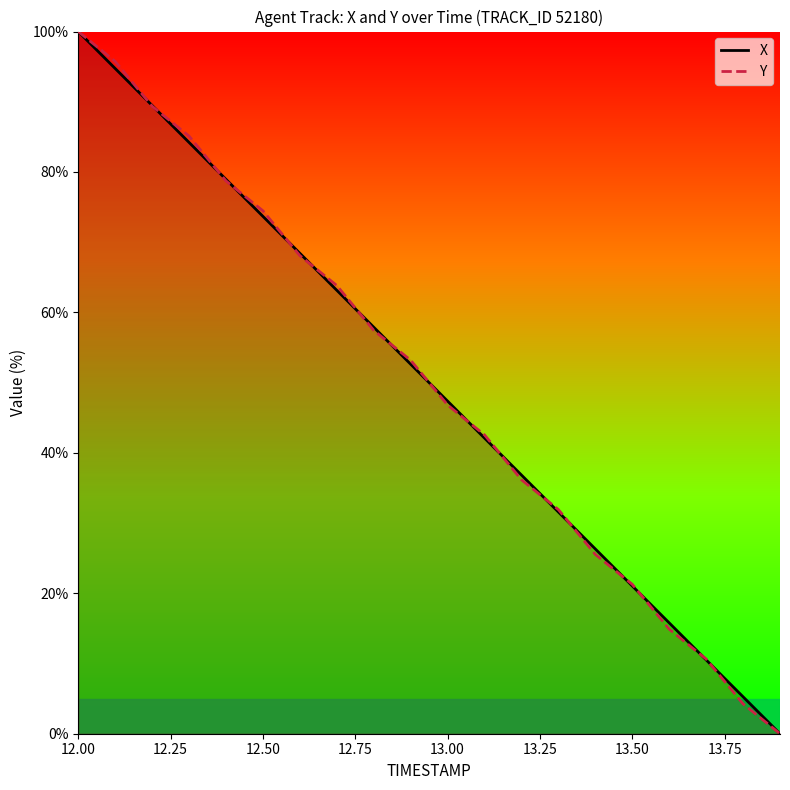

Reading right to left, what are all the values shown in this chart?

X: 0.0	5.3	10.5	15.8	21.0	26.3	31.6	36.8	42.1	47.4	52.6	57.9	63.2	68.4	73.7	78.9	84.2	89.5	94.7	100.0
Y: 0.0	4.3	10.6	14.9	21.3	25.5	31.9	36.2	42.6	46.8	53.2	57.4	63.8	68.1	74.5	78.7	85.1	89.4	95.7	100.0